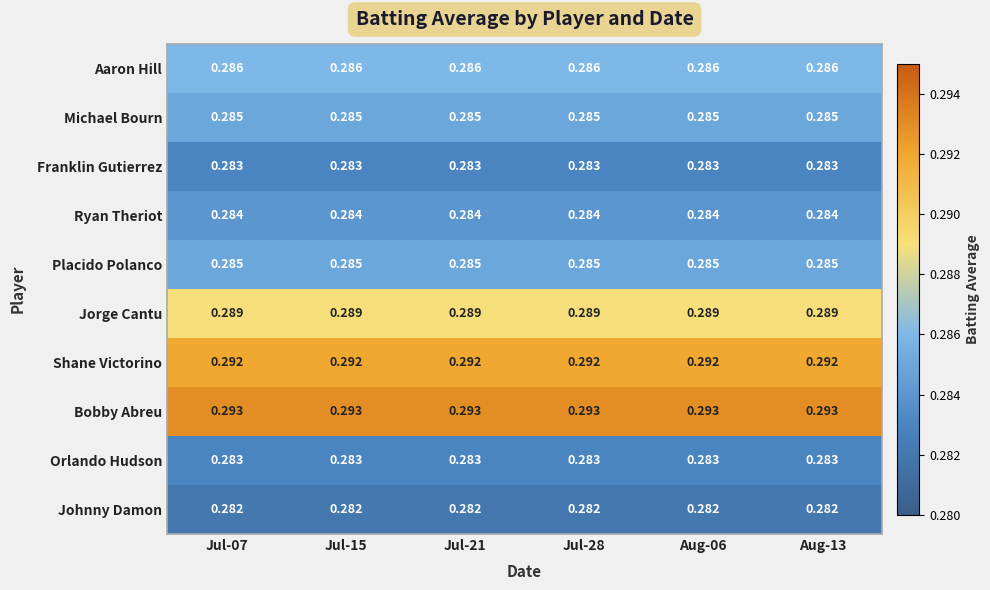

Which series has the largest total across all categories?

Bobby Abreu